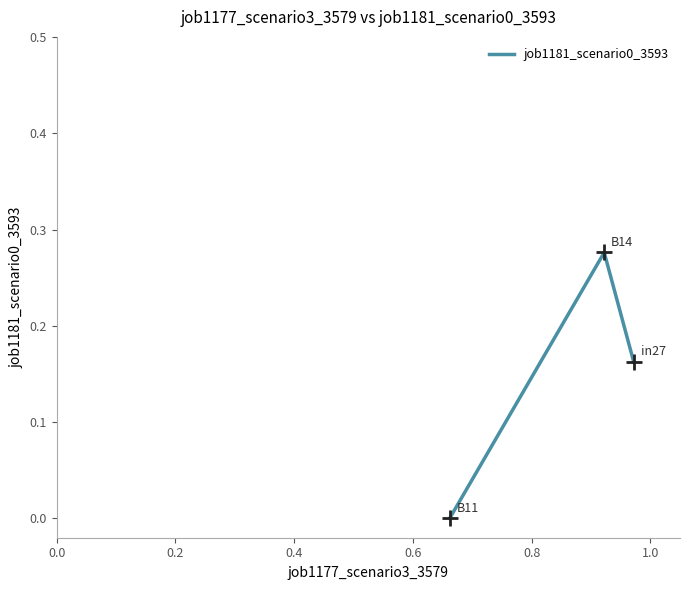

How many values are between 0 and 1?

3